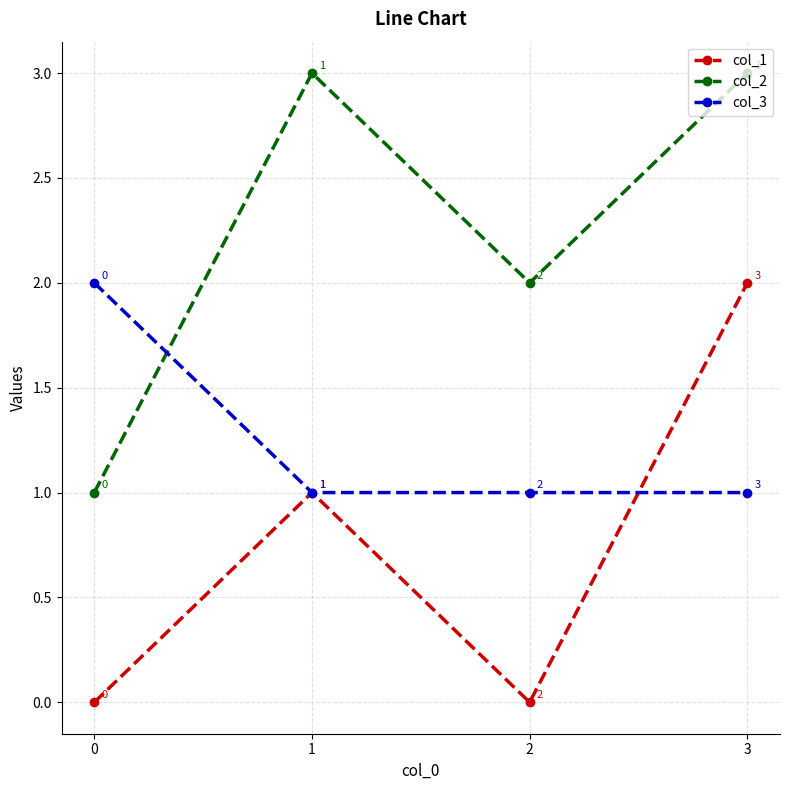

Between 1 and 3, which series saw the biggest shift?

col_1